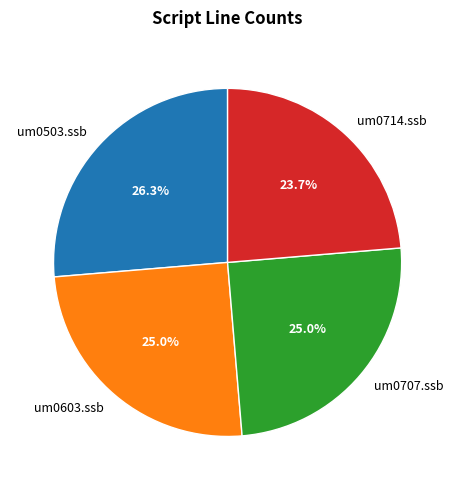

To the nearest percent, what is the difference between the largest and smallest slice percentages?

3%